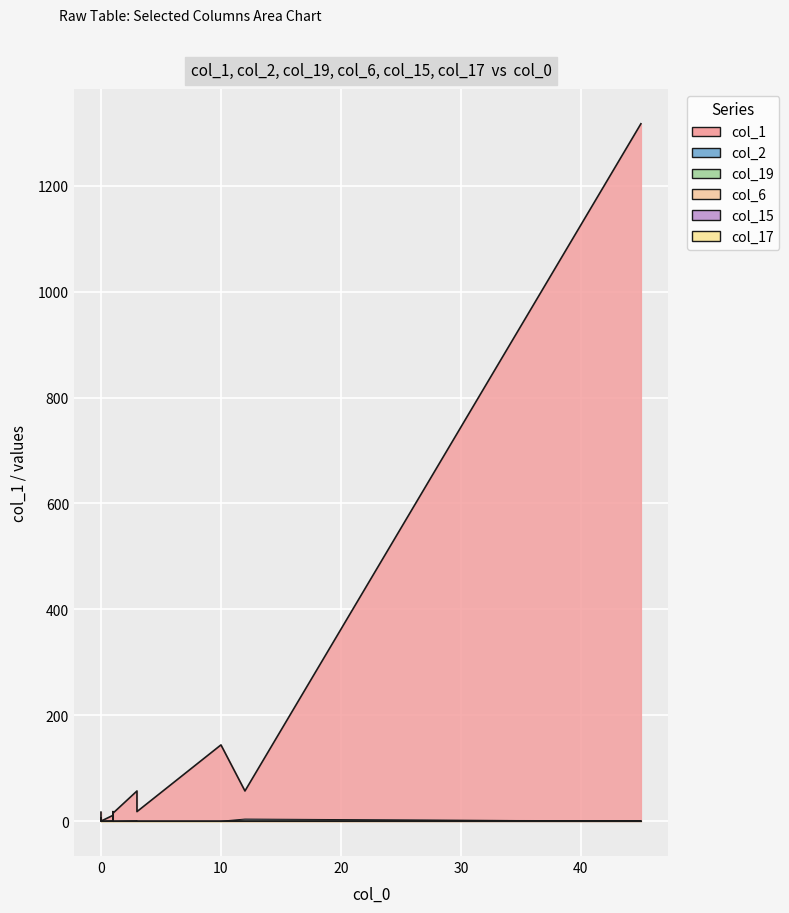

The col_6 series shows 0 at 15. True or false?

True